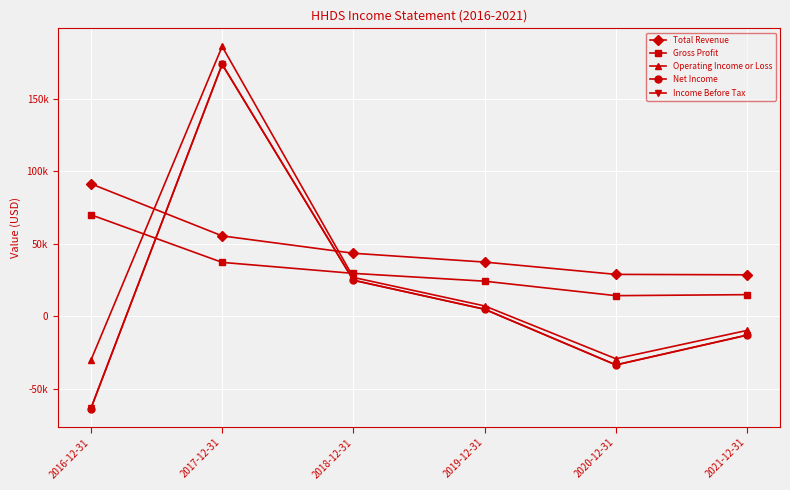

What is the sum of all Net Income values?

93200